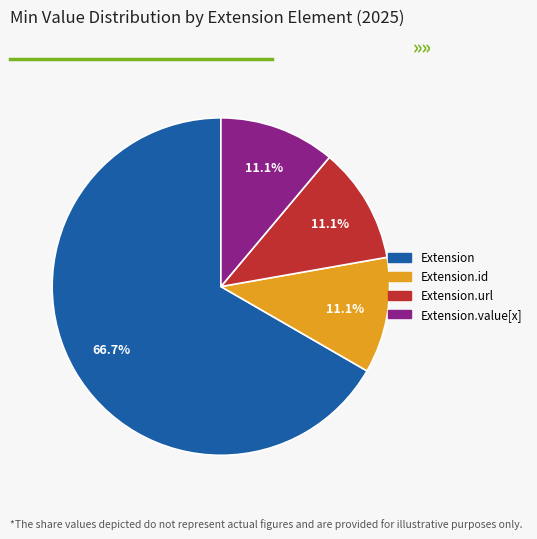

Is there a majority slice in this chart?

Yes